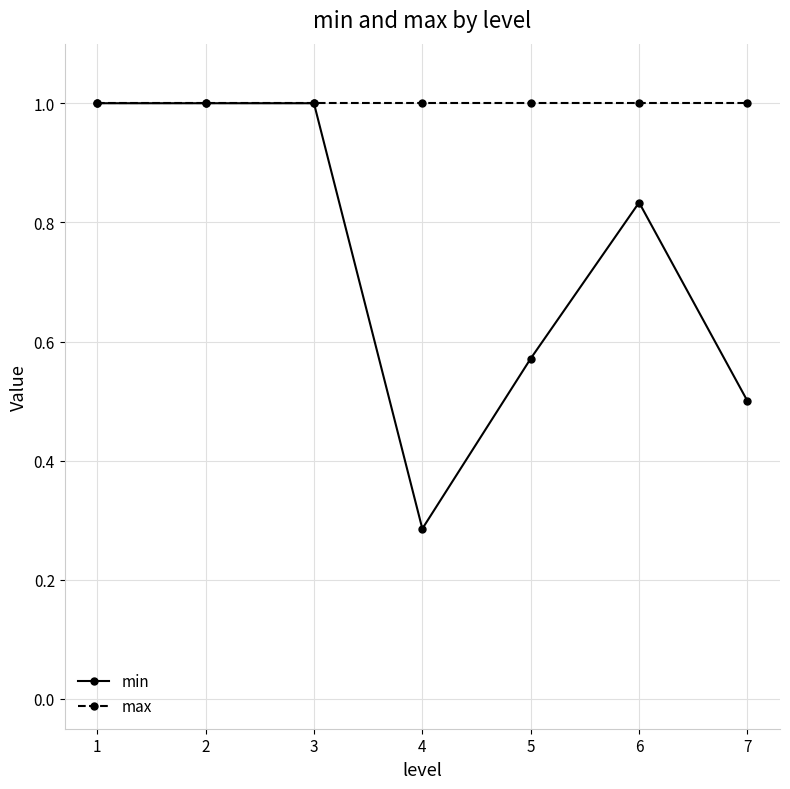

The value of min at 4 is 0.1. True or false?

False